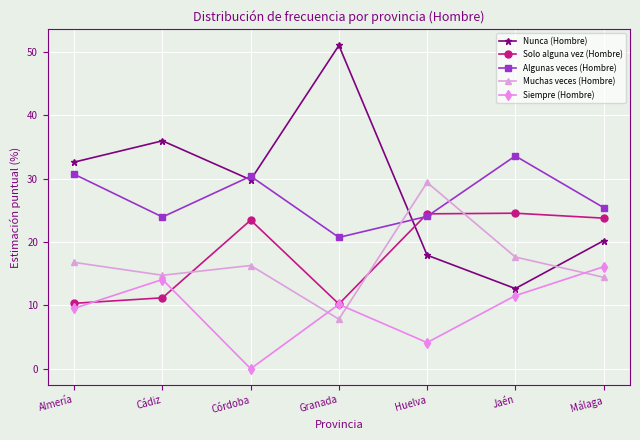

What is the spread (max minus min) of values at Granada?

43.2